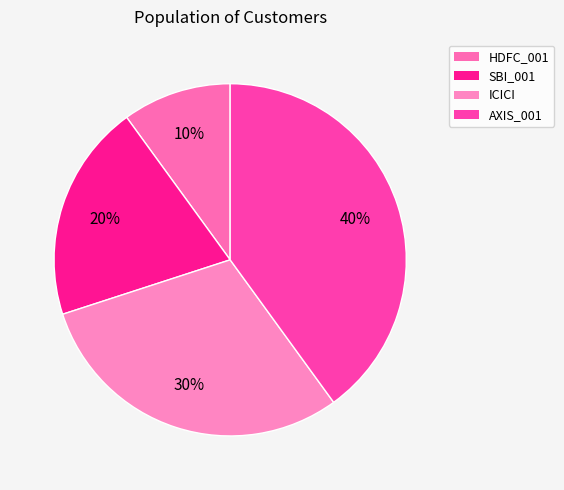

How many slices are in this pie chart?

4